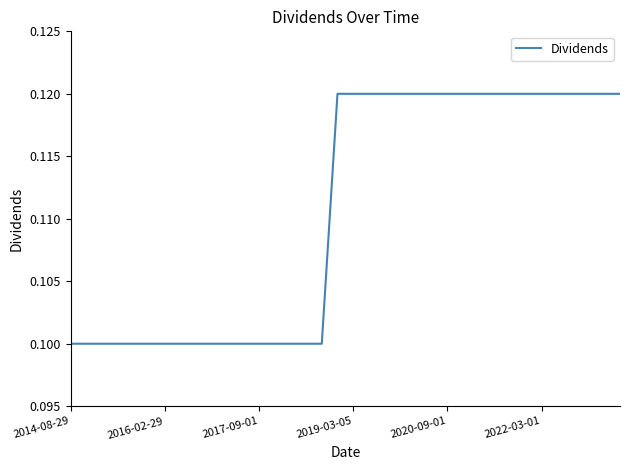

Is this an area chart (filled region under the line)?

No